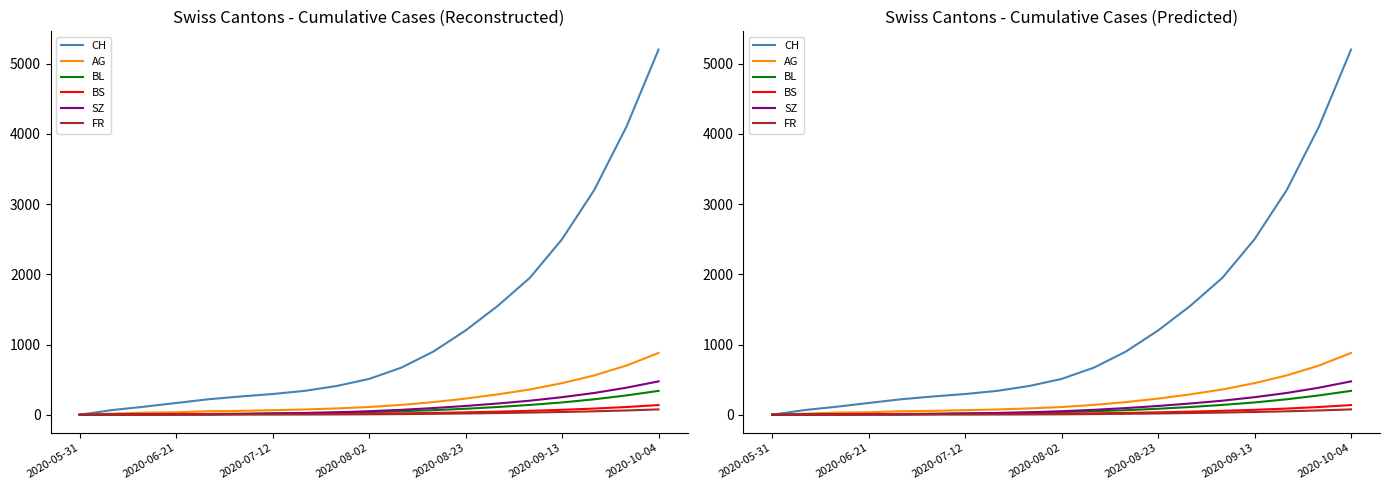

What value does the CH series have at 14, to the nearest 50?

1950